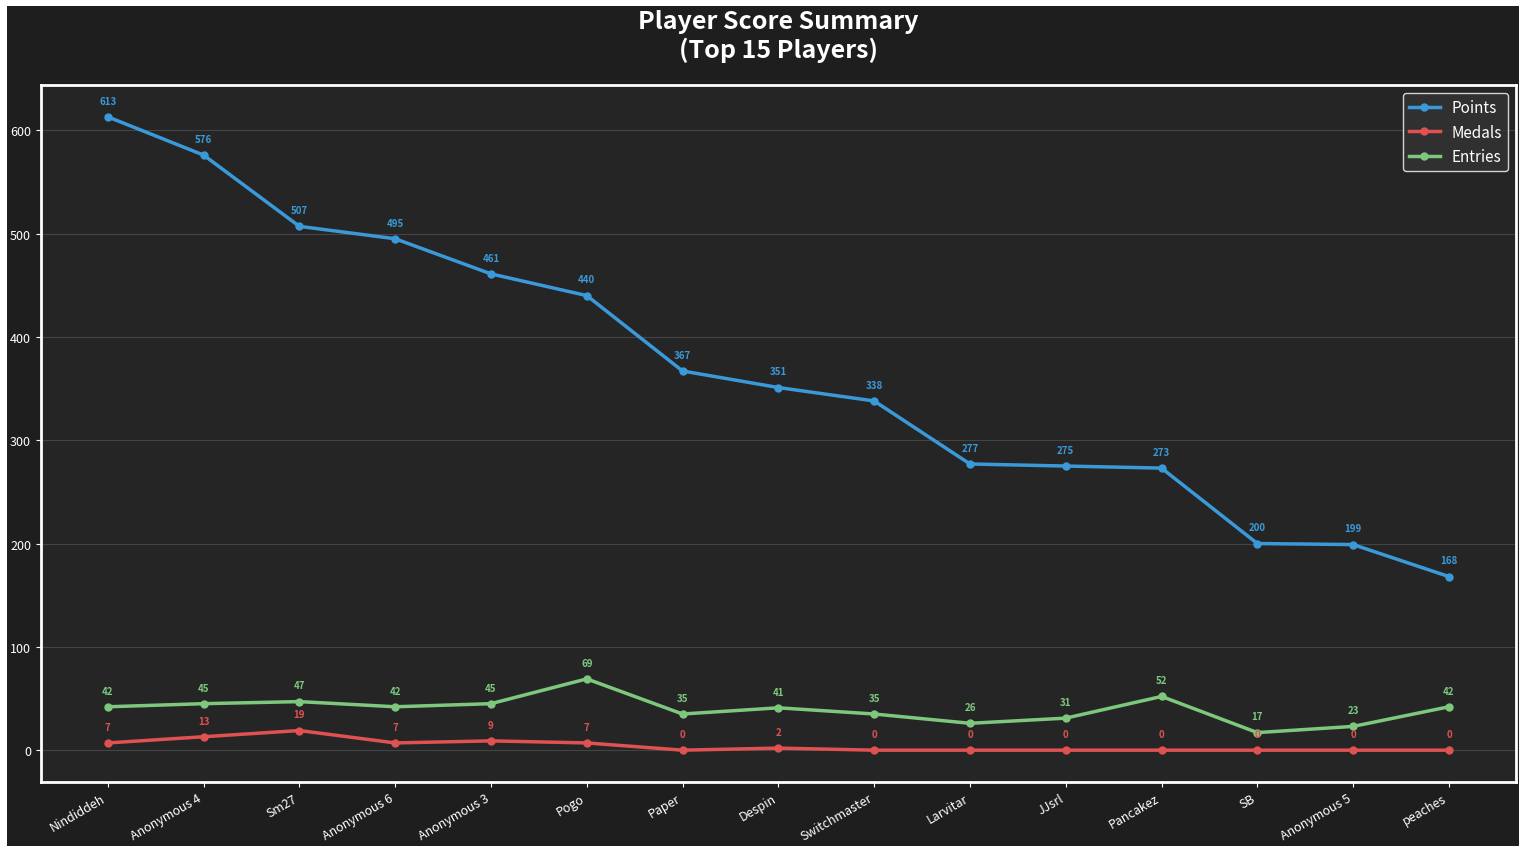

Which series has the widest spread of values?

Points